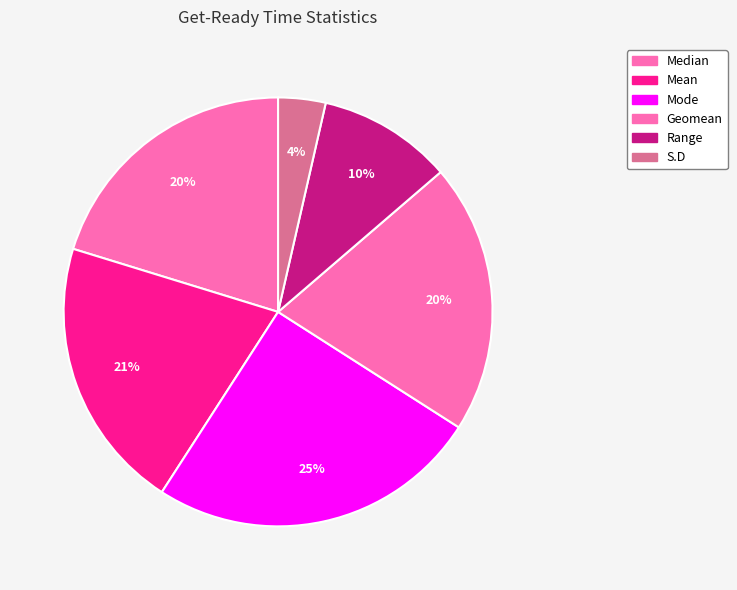

Count the number of slices in the pie.

6